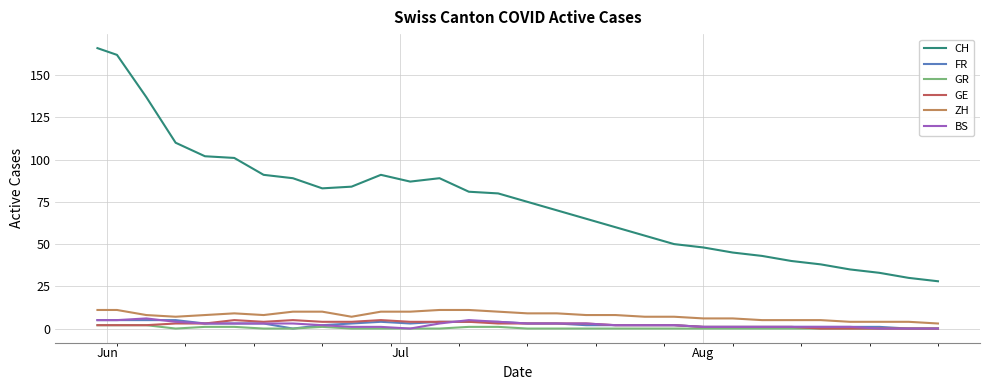

How many categories are shown in the chart?

30